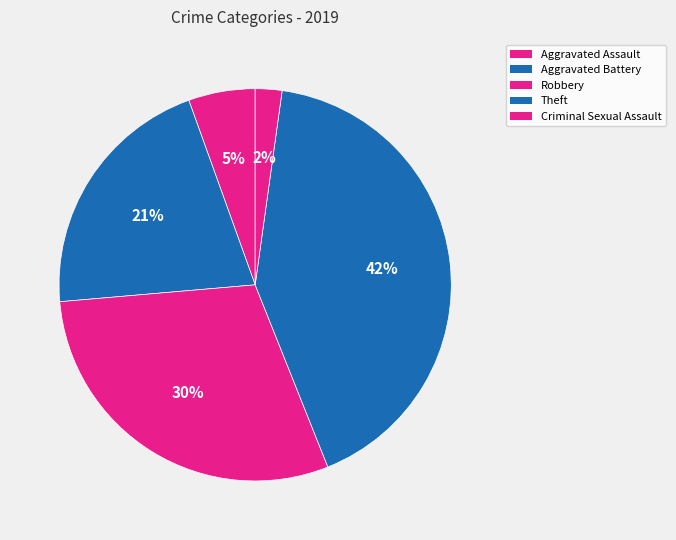

The Theft slice represents 42% of the pie. True or false?

True